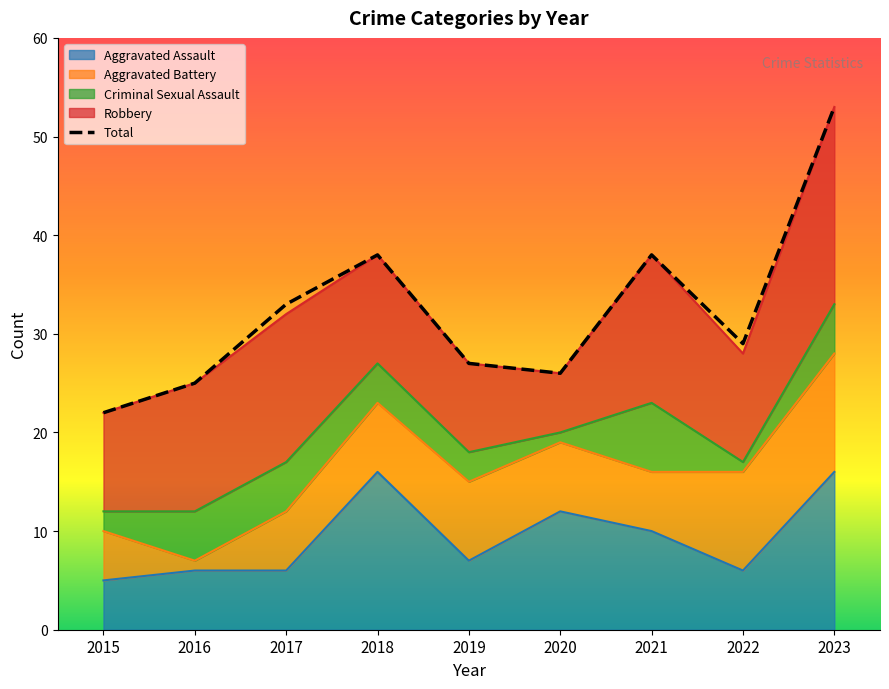

The value of Aggravated Assault at 2020 is 12. True or false?

True